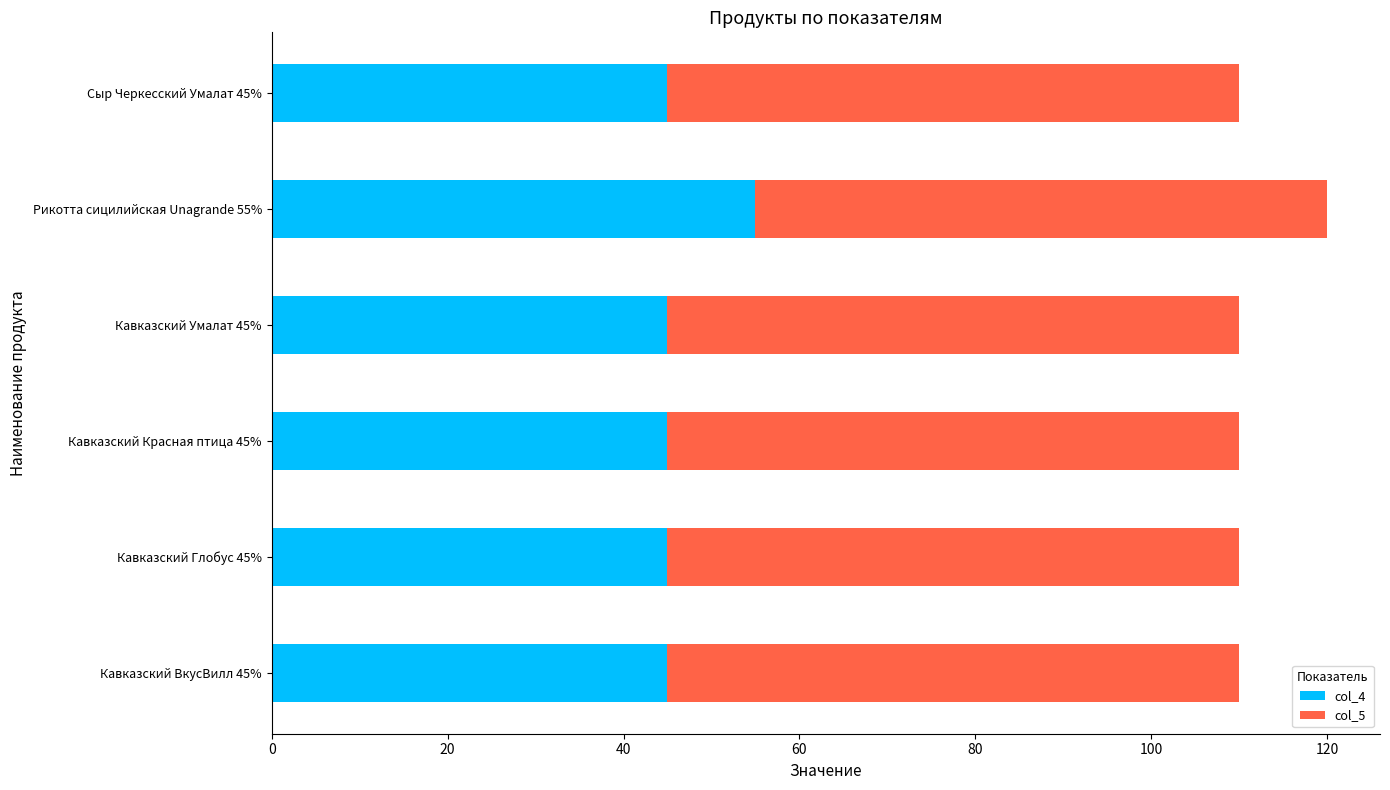

The col_4 series shows 55 at Рикотта сицилийская Unagrande 55%. True or false?

True